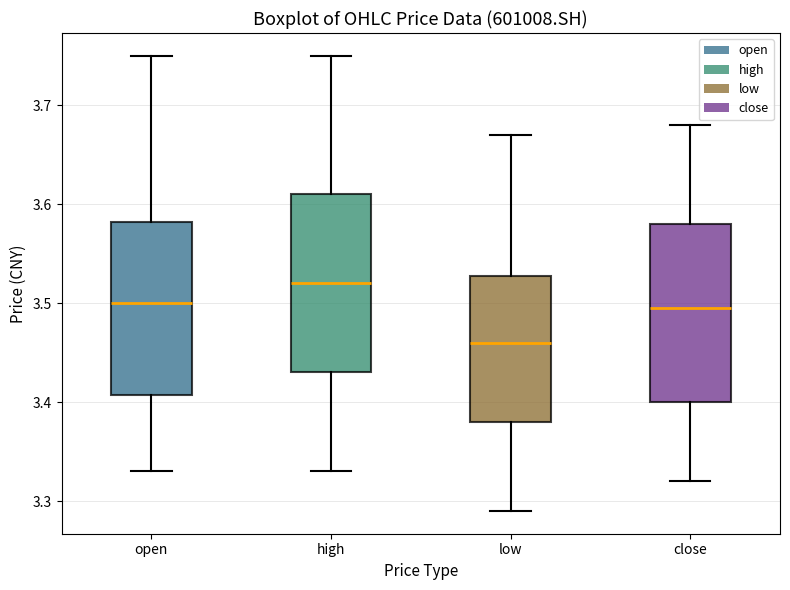

Reading left to right, read every box against the y-axis: the position of its median line, the range the box covers, and the ends of its whiskers. The values are not printed on the chart, so give them approximately, as read against the axis.

open: median 3.50, box 3.41 to 3.58, whiskers 3.33 to 3.75
high: median 3.52, box 3.43 to 3.61, whiskers 3.33 to 3.75
low: median 3.46, box 3.38 to 3.53, whiskers 3.29 to 3.67
close: median 3.50, box 3.40 to 3.58, whiskers 3.32 to 3.68